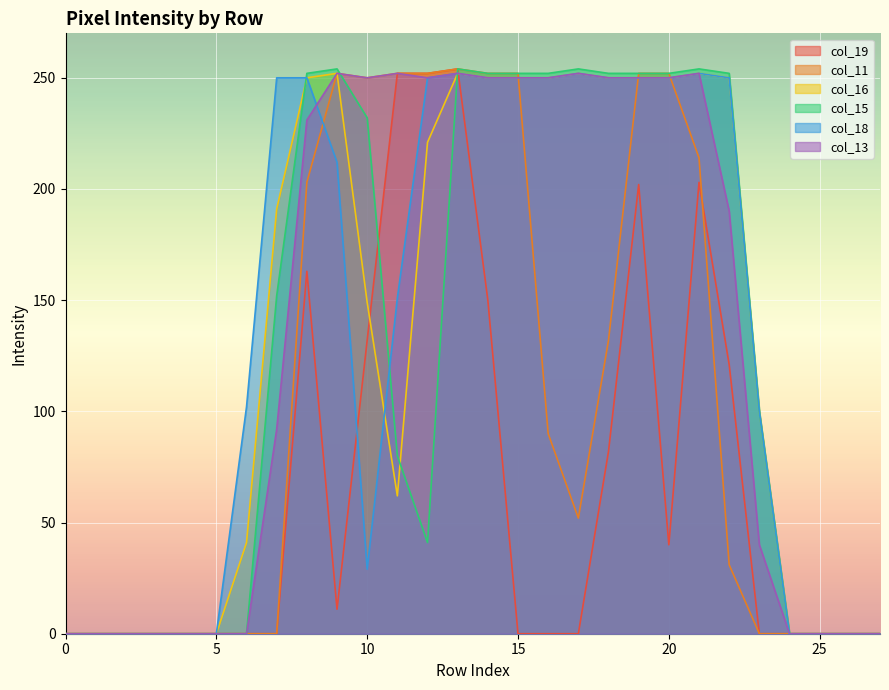

How many values in col_11 are above zero?

15